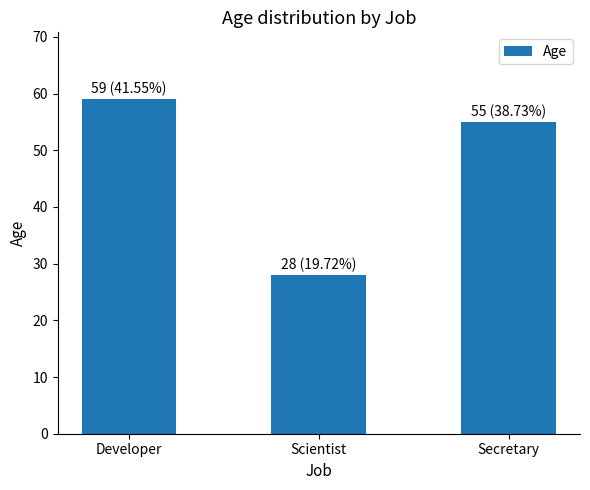

How many data points does each series have?

3